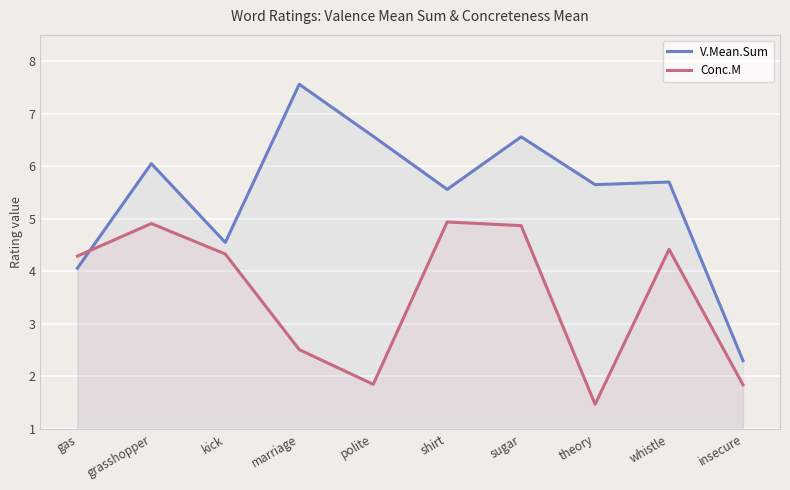

At how many categories does at least one series exceed 2?

10